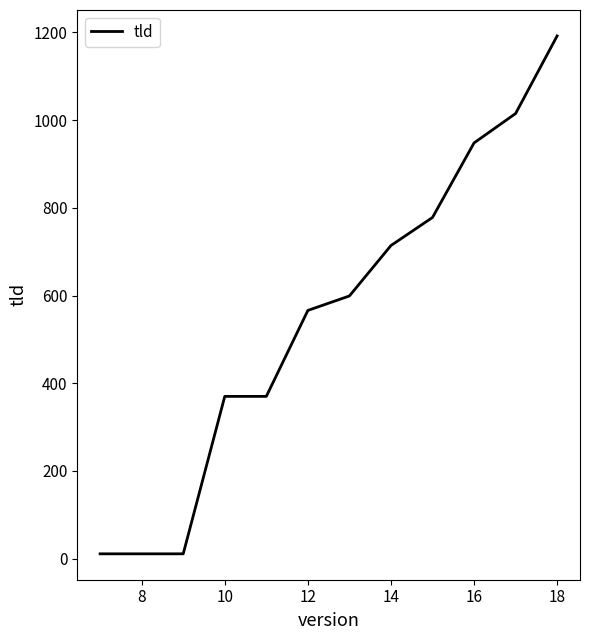

How many categories are shown in the chart?

12